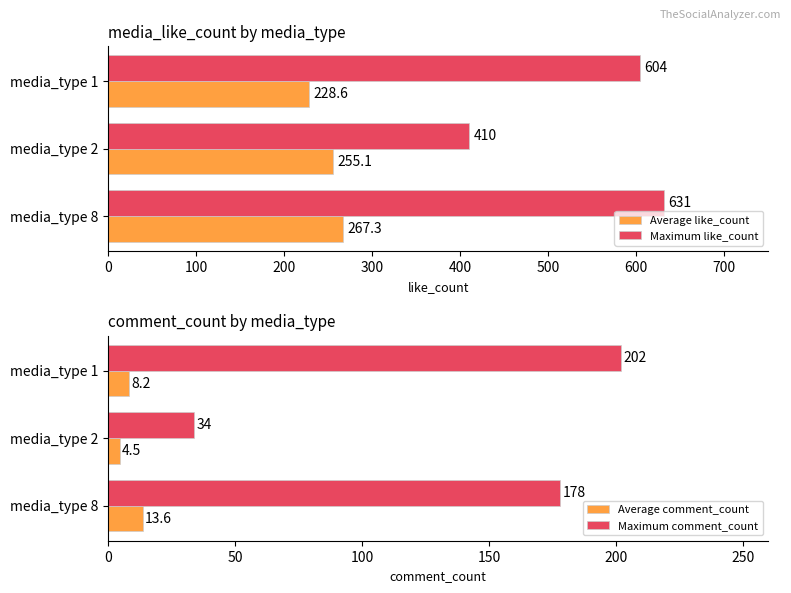

What is the sum of the Average comment_count values at media_type 2 and media_type 1?

12.7